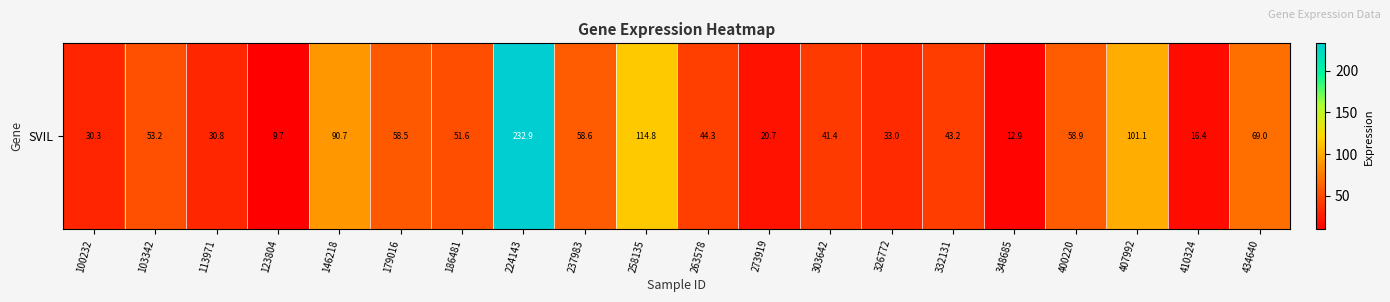

List the labels in order of value, largest first.

224143, 258135, 407992, 146218, 434640, 400220, 237983, 179016, 103342, 186481, 263578, 332131, 303642, 326772, 113971, 100232, 273919, 410324, 348685, 123804